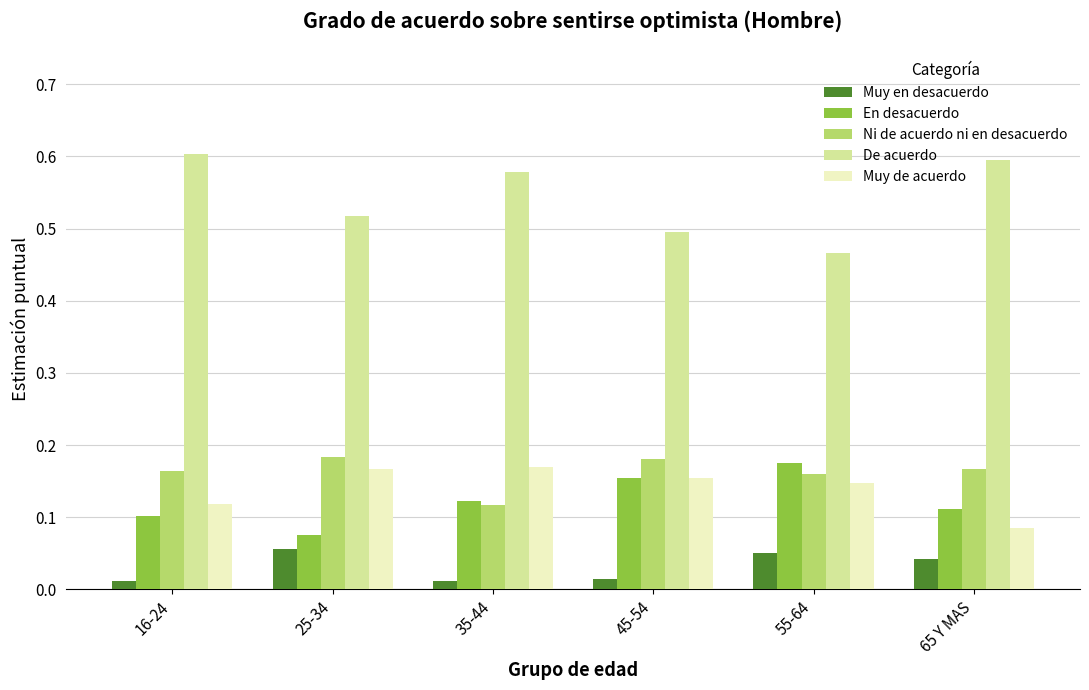

At how many categories does at least one series exceed 0?

6